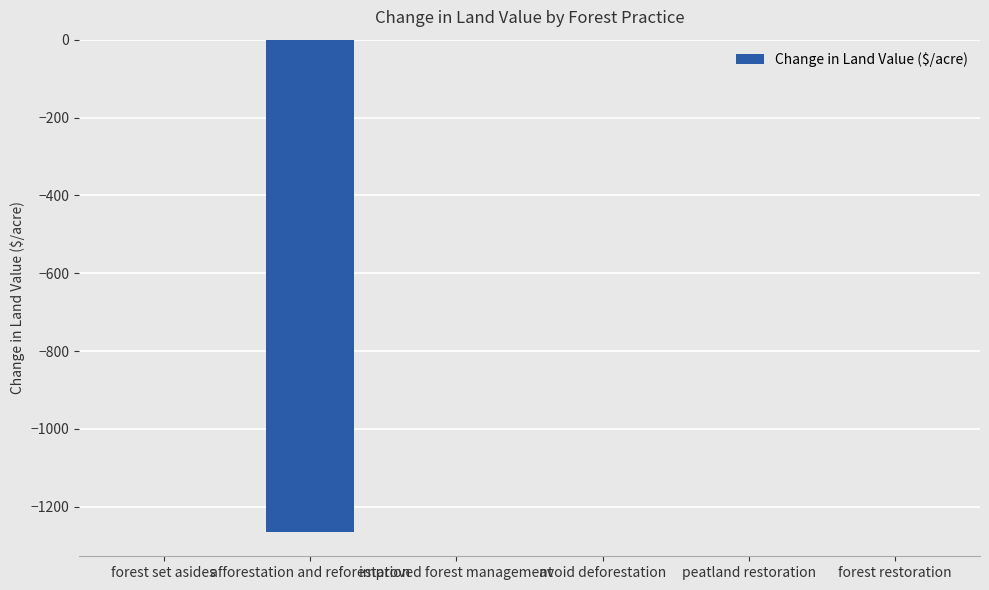

Is it true that the value at improved forest management is 636.1?

False